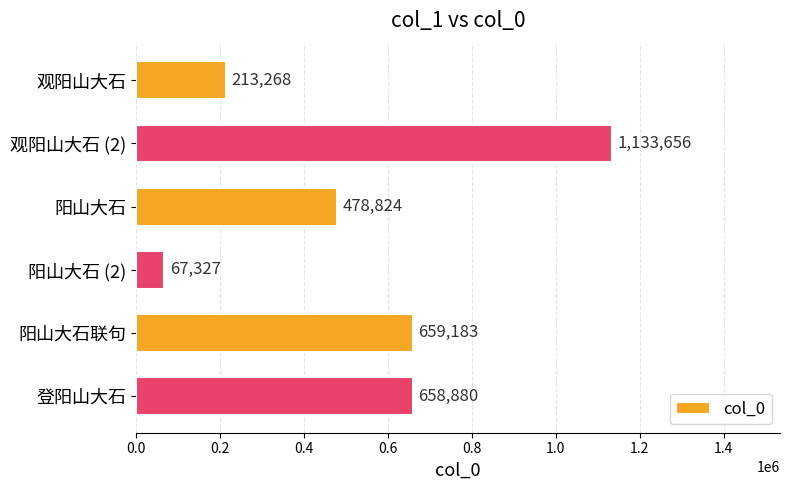

Where is the data nearest to the value 600491?

登阳山大石